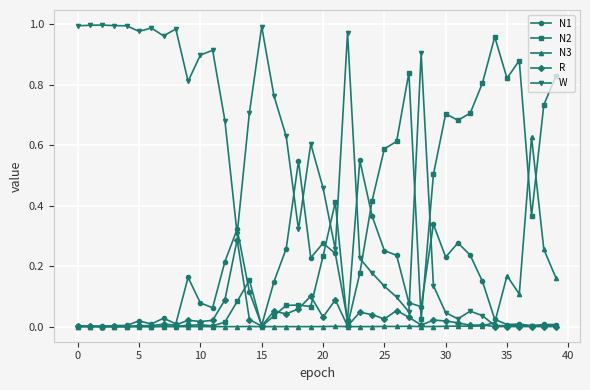

What are all the series names shown in the legend?

N1, N2, N3, R, W